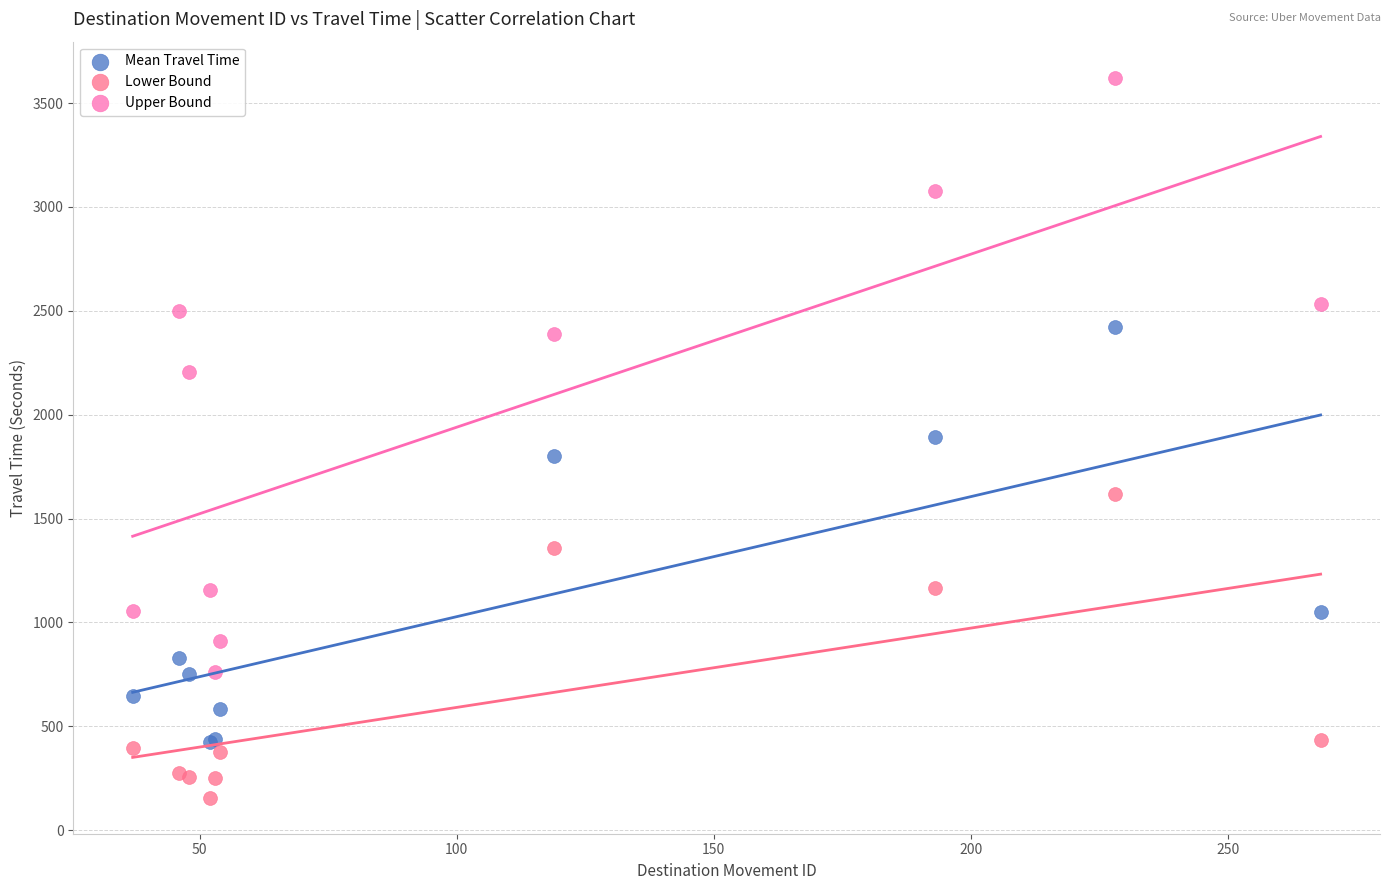

Which series reaches the maximum Y coordinate?

Upper Bound